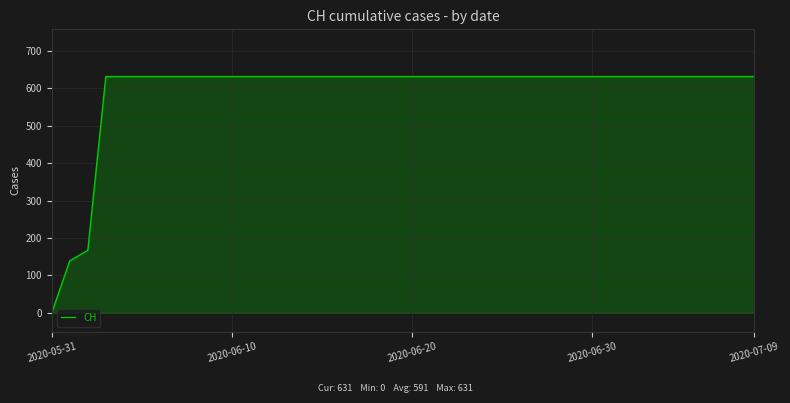

How many lines are shown in the chart?

1